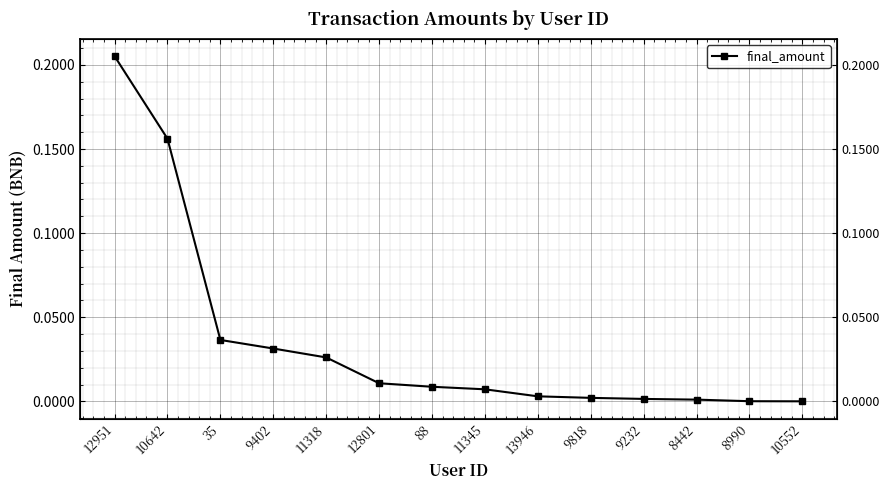

What is the change in value from 10642 to 9402?

-0.1